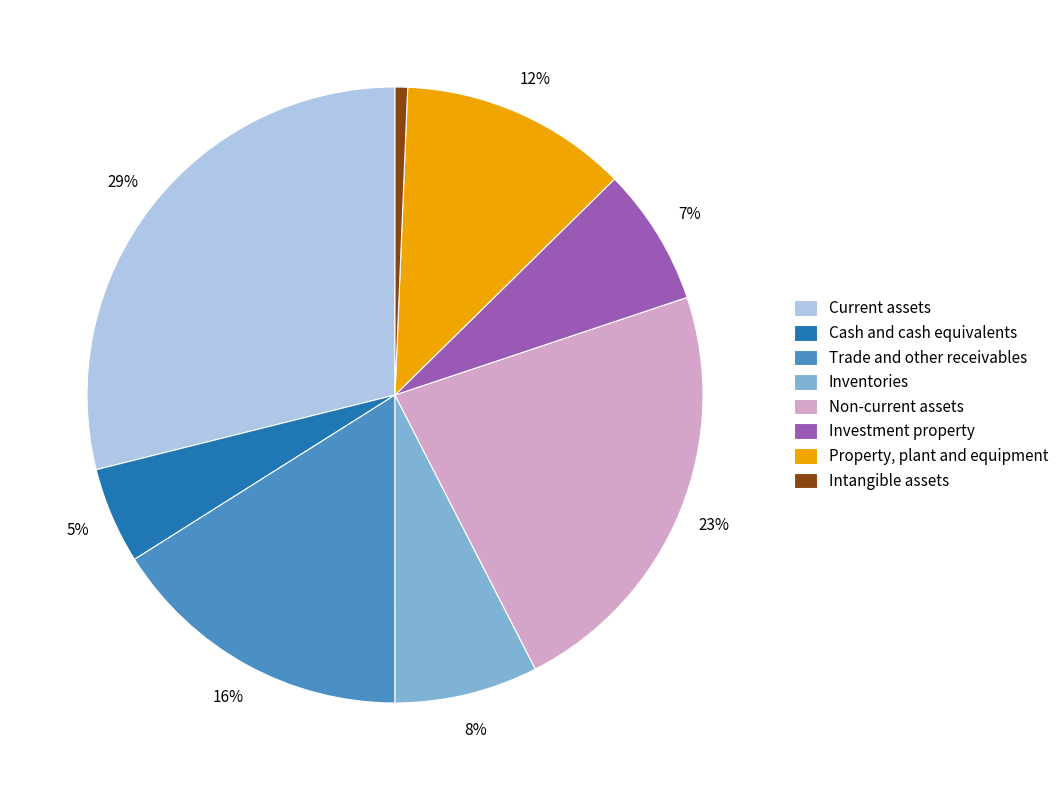

To the nearest percent, what percentage of the pie is Intangible assets?

1%